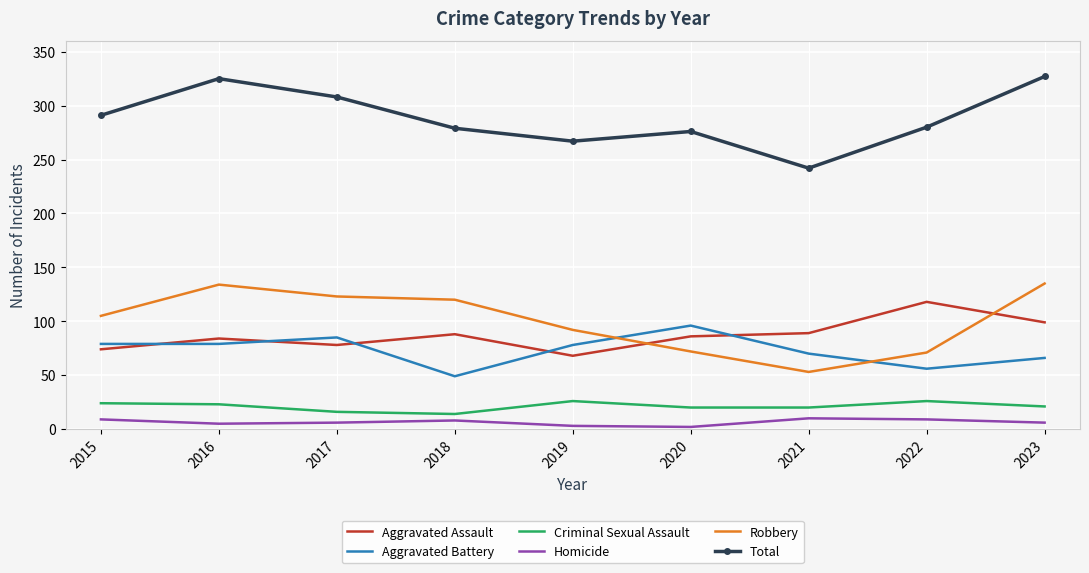

Is the value of Aggravated Battery at 2023 greater than the value of Total at 2020?

No